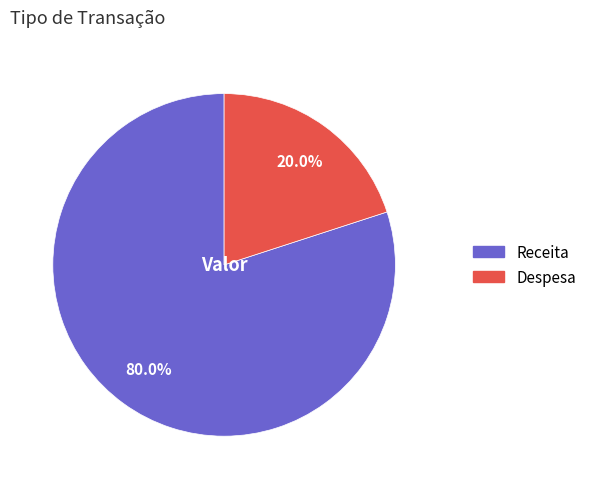

The Receita slice represents 86% of the pie. True or false?

False